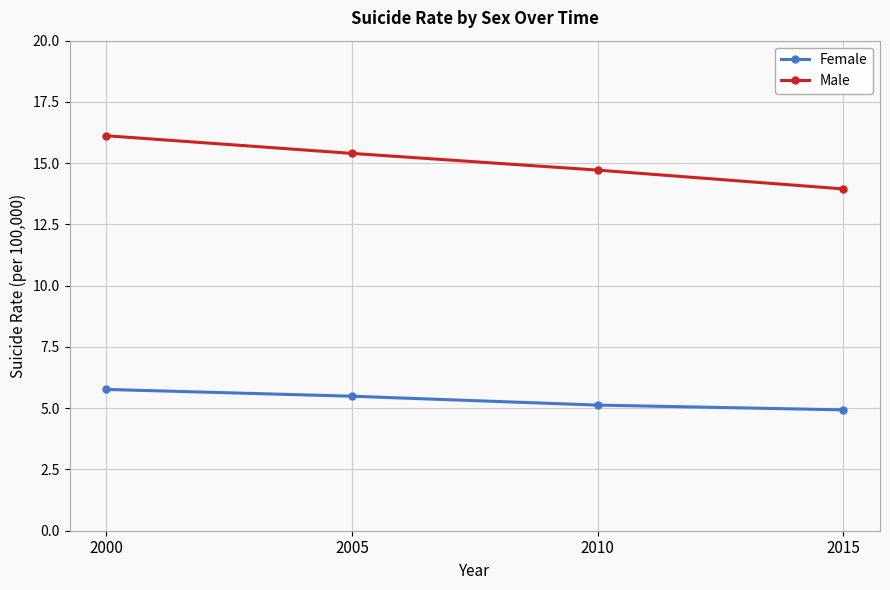

True or false: Male has a value of 10.6 at 2000.

False